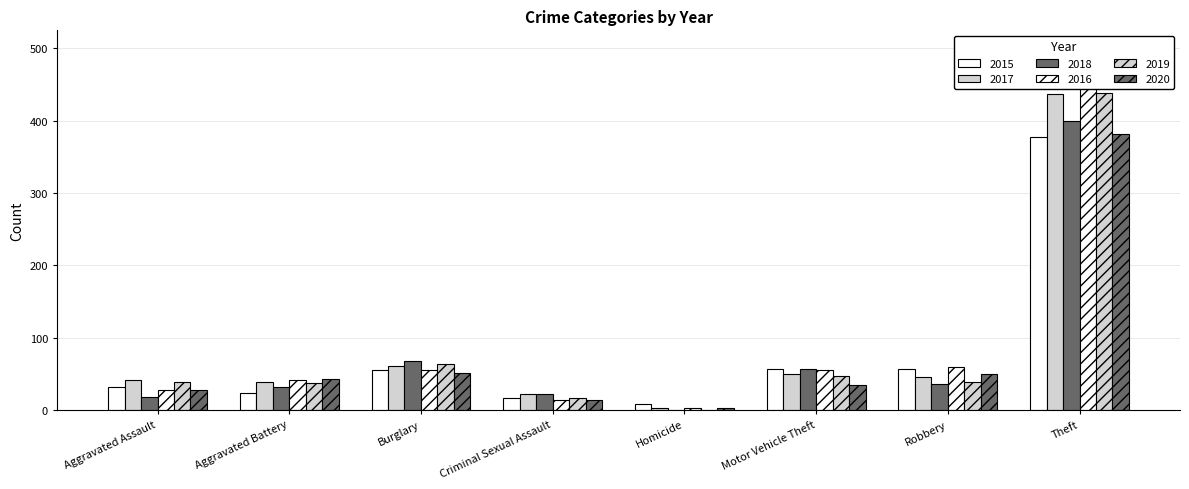

What is the difference between the 2018 values at Aggravated Assault and Burglary?

49